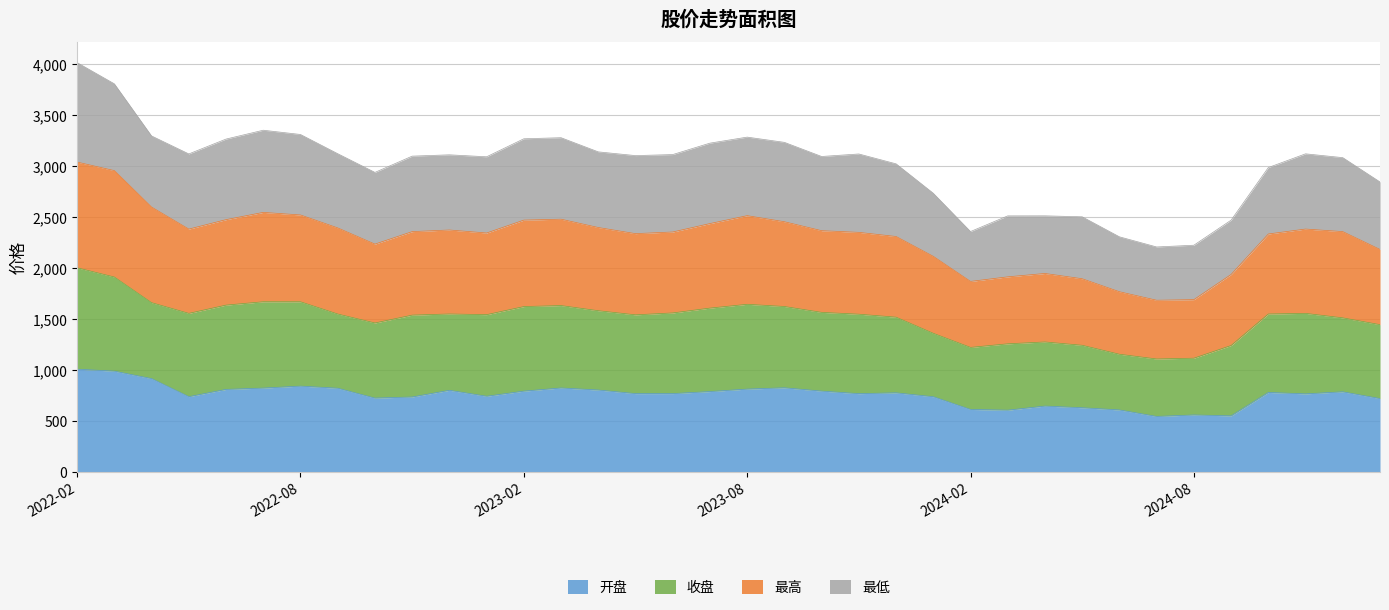

True or false: 最高 and 开盘 cross at least once.

False